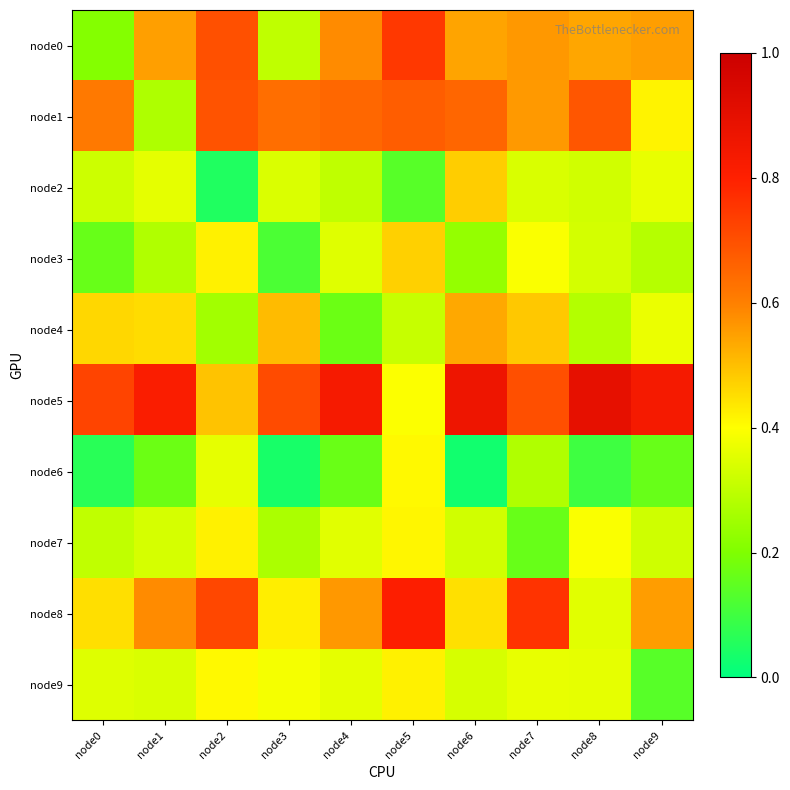

Which label corresponds to the smallest value in the chart?

node6